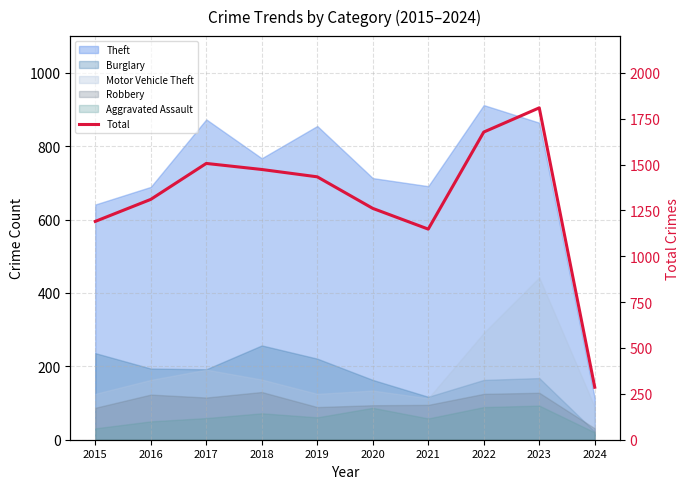

What is the change in value from 2015 to 2017?

+316